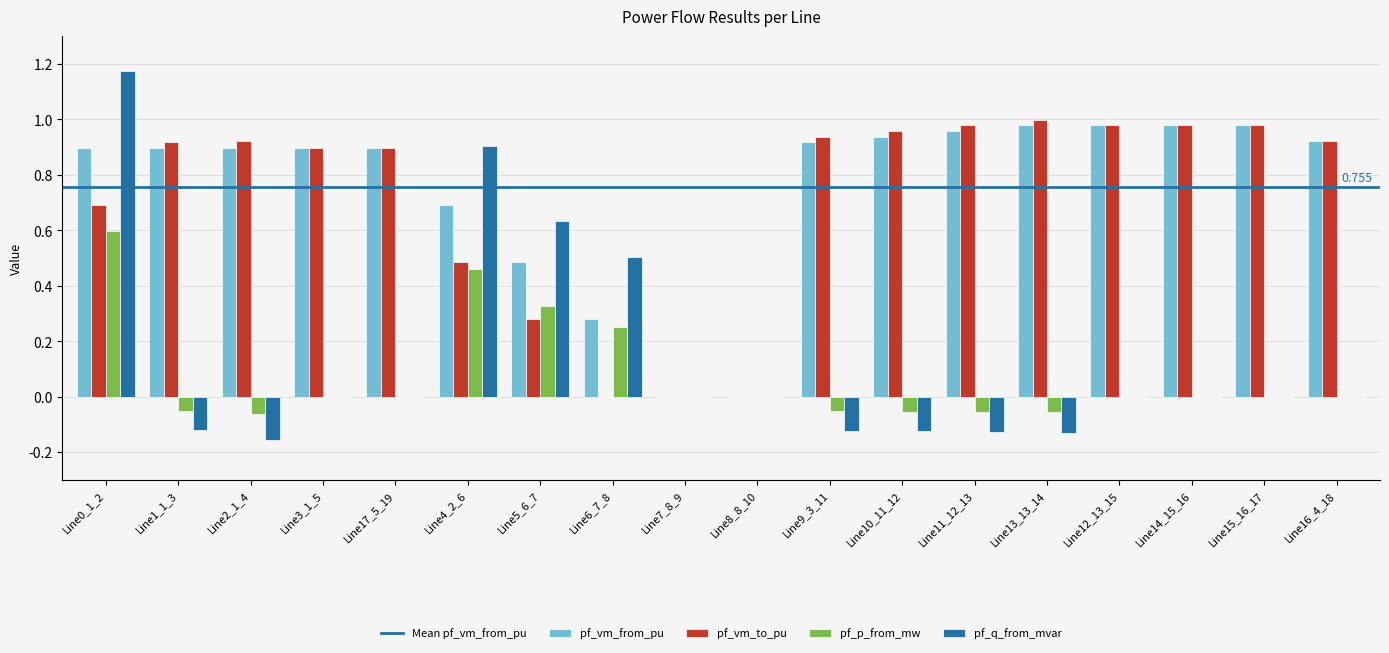

What is the total value across all series at Line15_16_17?

2.0